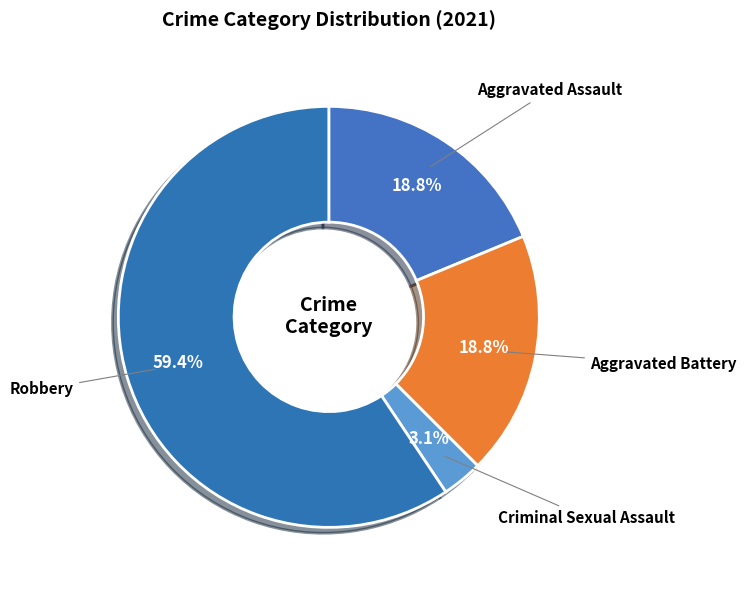

Is Robbery the majority of the pie?

Yes